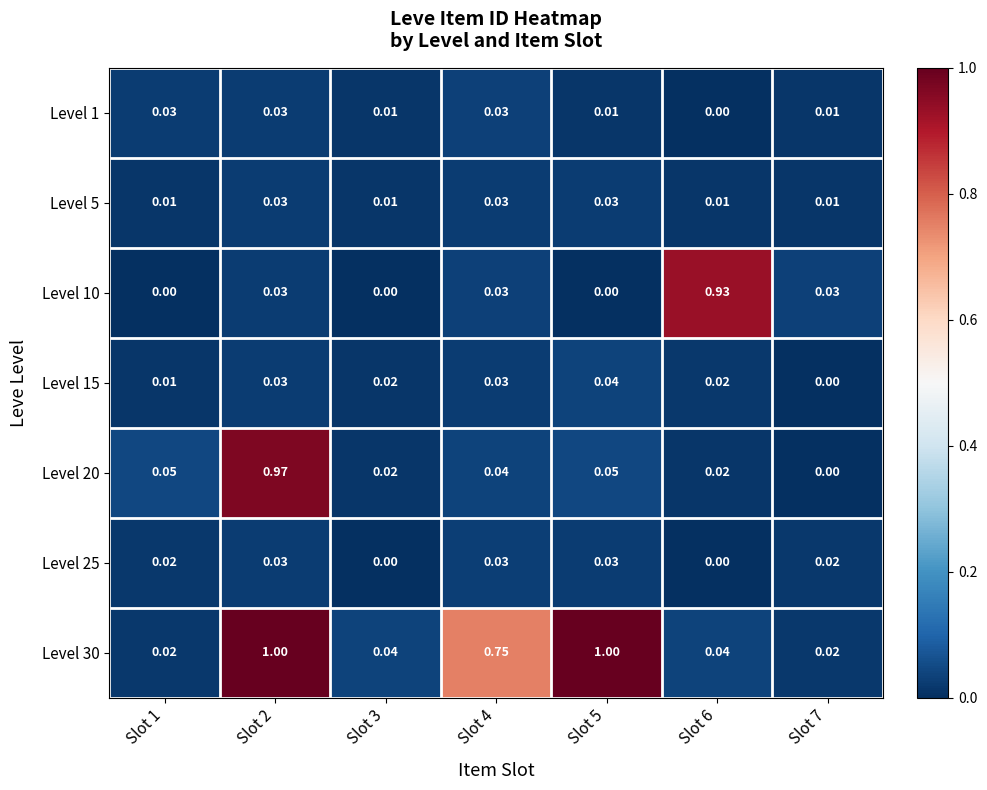

How many series are shown in this chart?

7